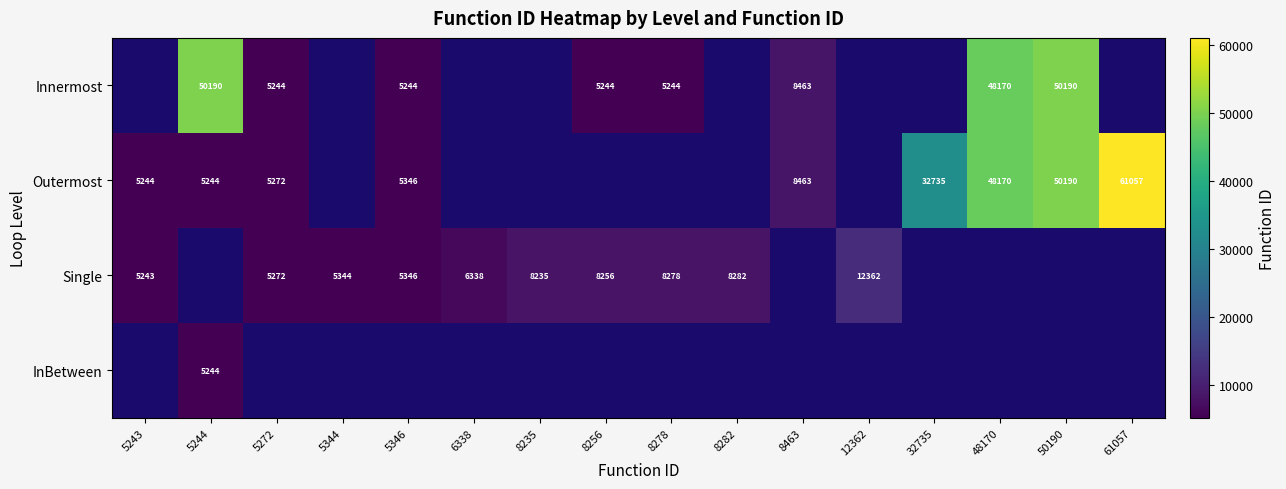

What is the sum of the Single values at 5346 and 8278?

13624